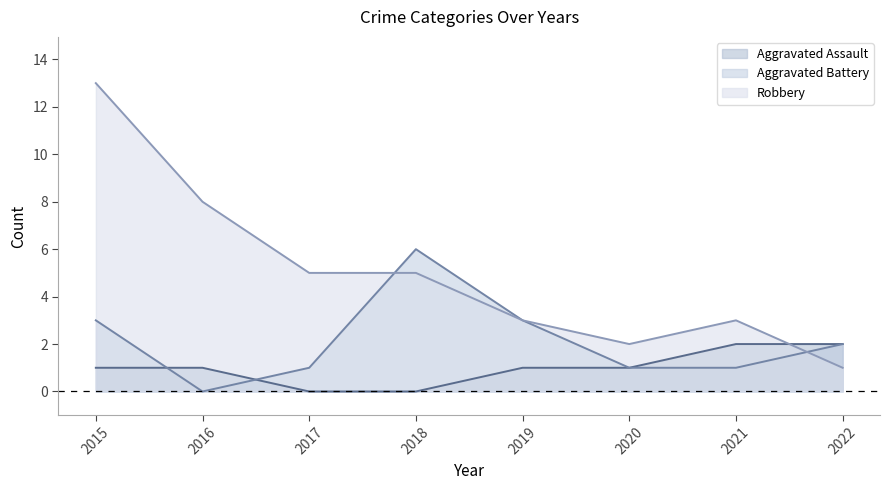

How many lines are shown in the chart?

3